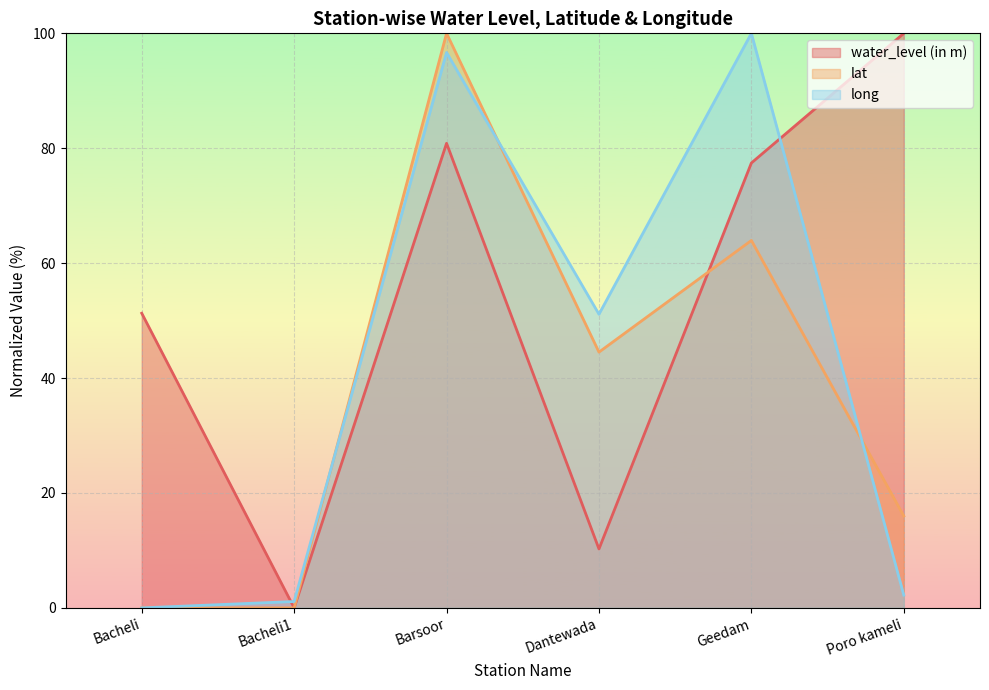

After their last crossing, which series has the higher values: water_level (in m) or long?

water_level (in m)